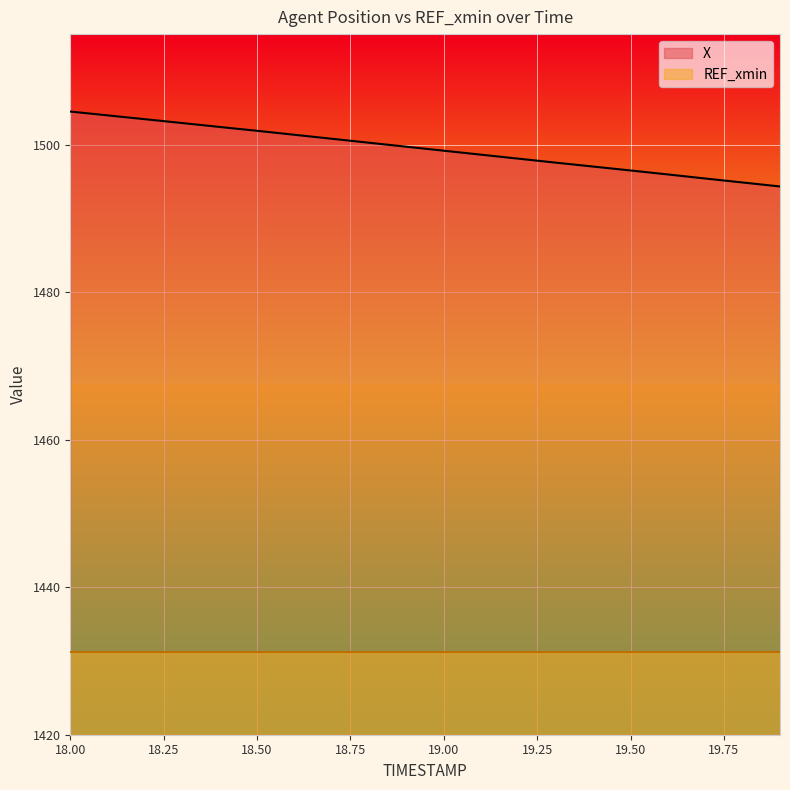

Does the chart display data point markers on the line(s)?

No